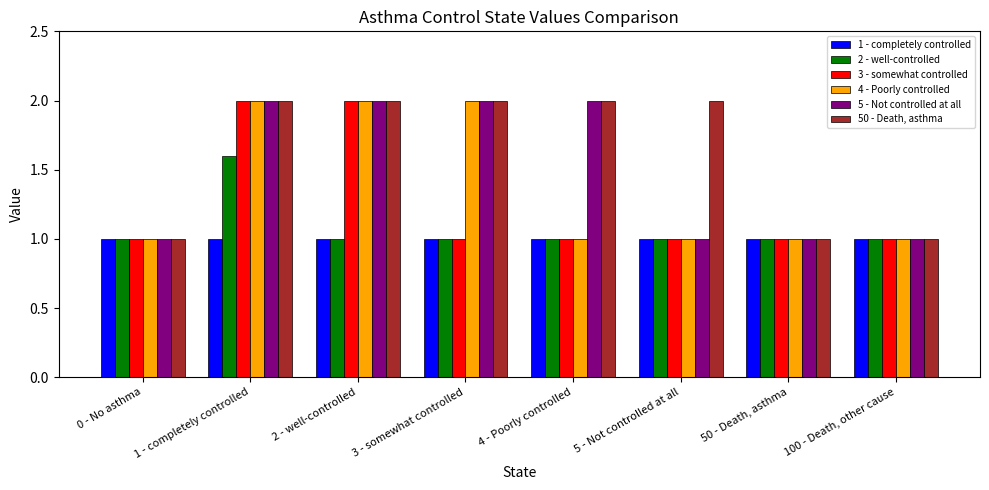

True or false: 1 - completely controlled has a value of 1.0 at 4 - Poorly controlled.

True